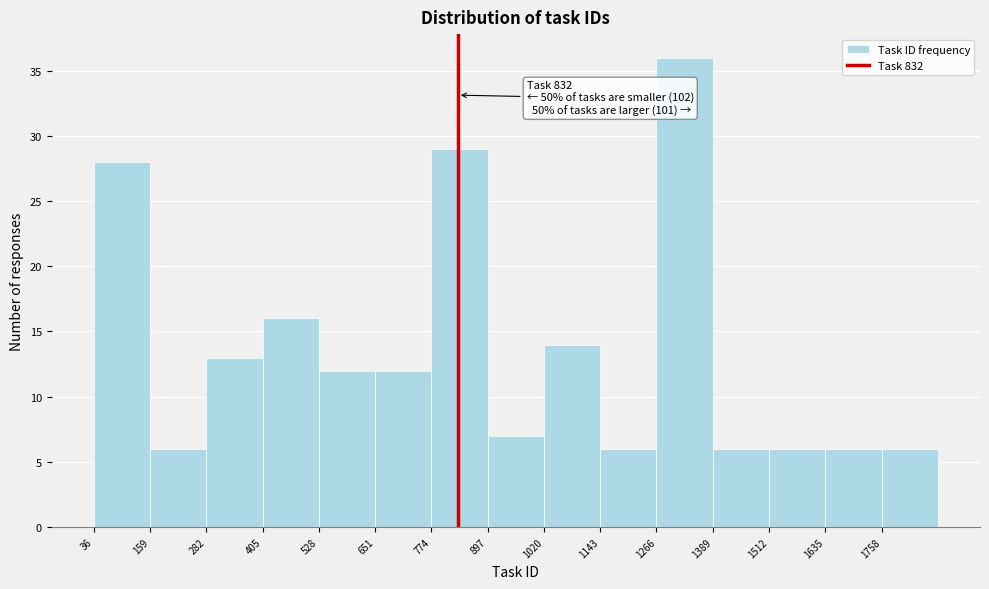

Which range on the x-axis has the tallest bar?

1260 to 1380